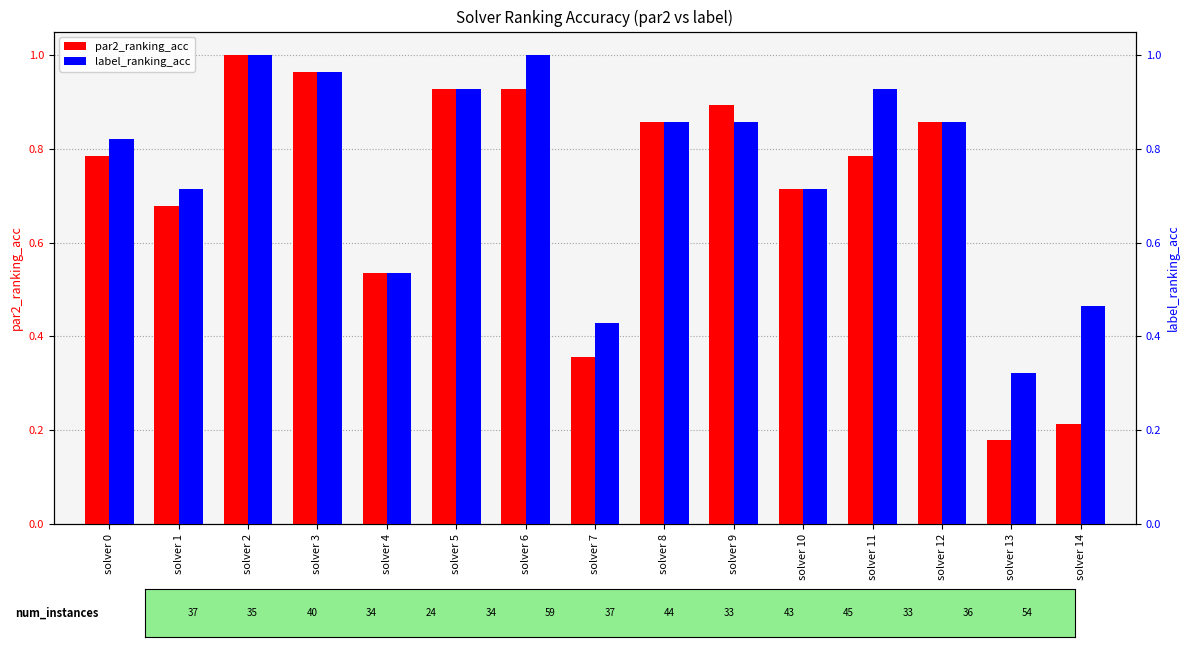

At solver 3, list the series in order from smallest to largest.

par2_ranking_acc, label_ranking_acc